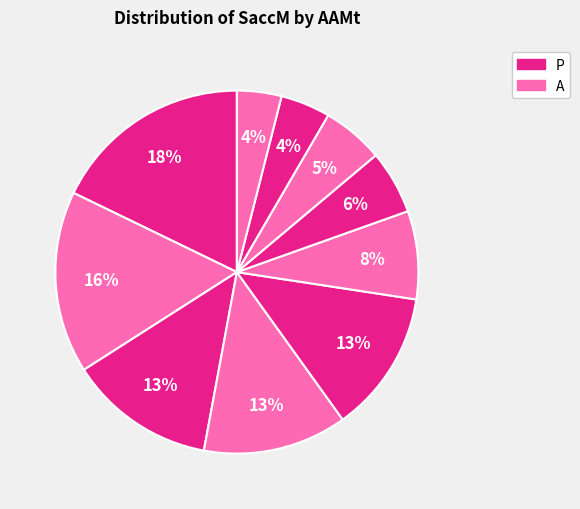

Count the number of slices in the pie.

10